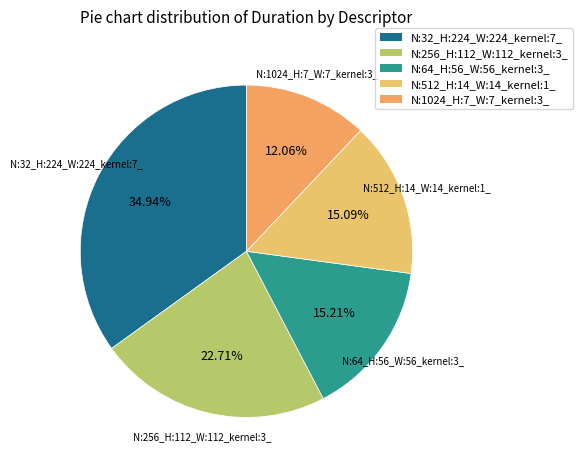

Does N:256_H:112_W:112_kernel:3_ account for over 50% of the chart?

No